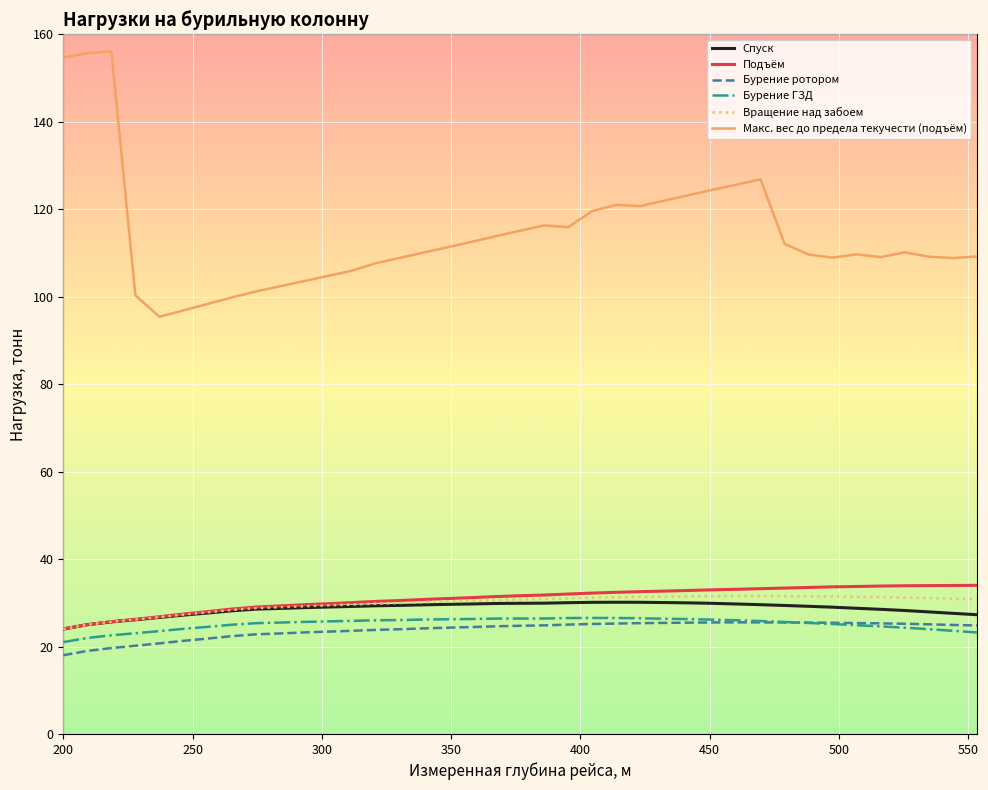

What is the average value of the Подъём series?

30.9